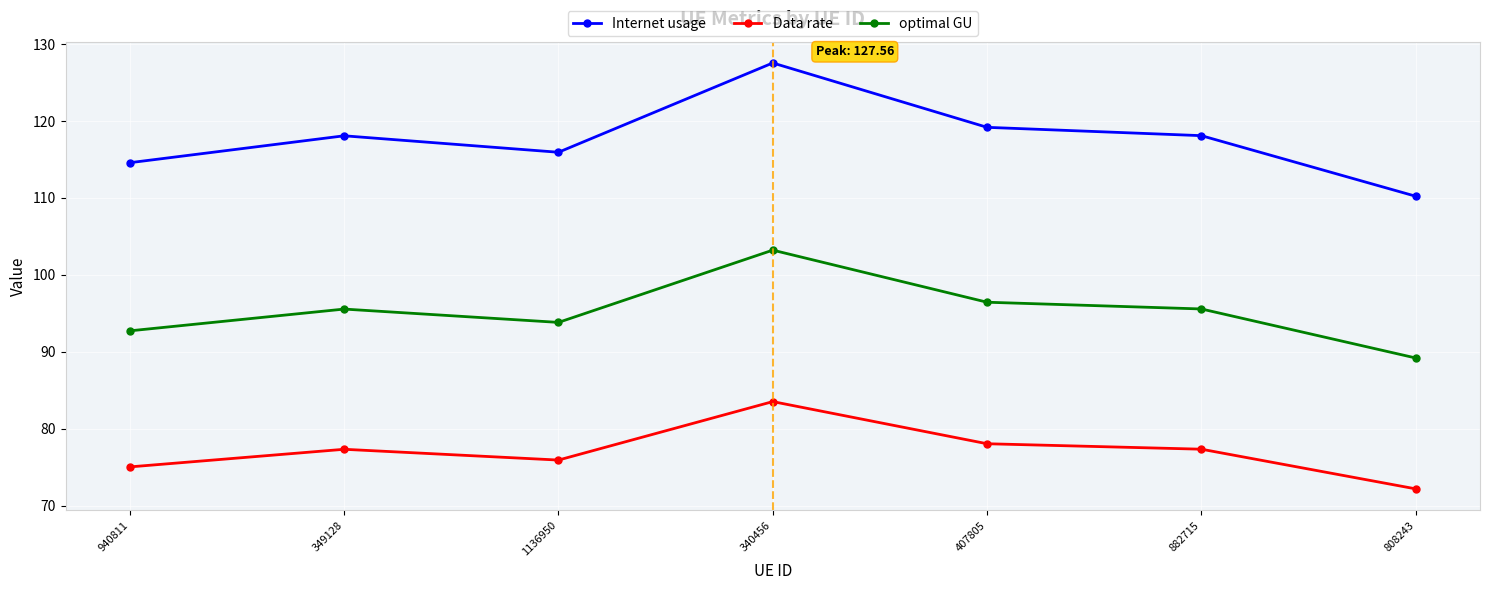

Read the Internet usage value at 340456.

127.6